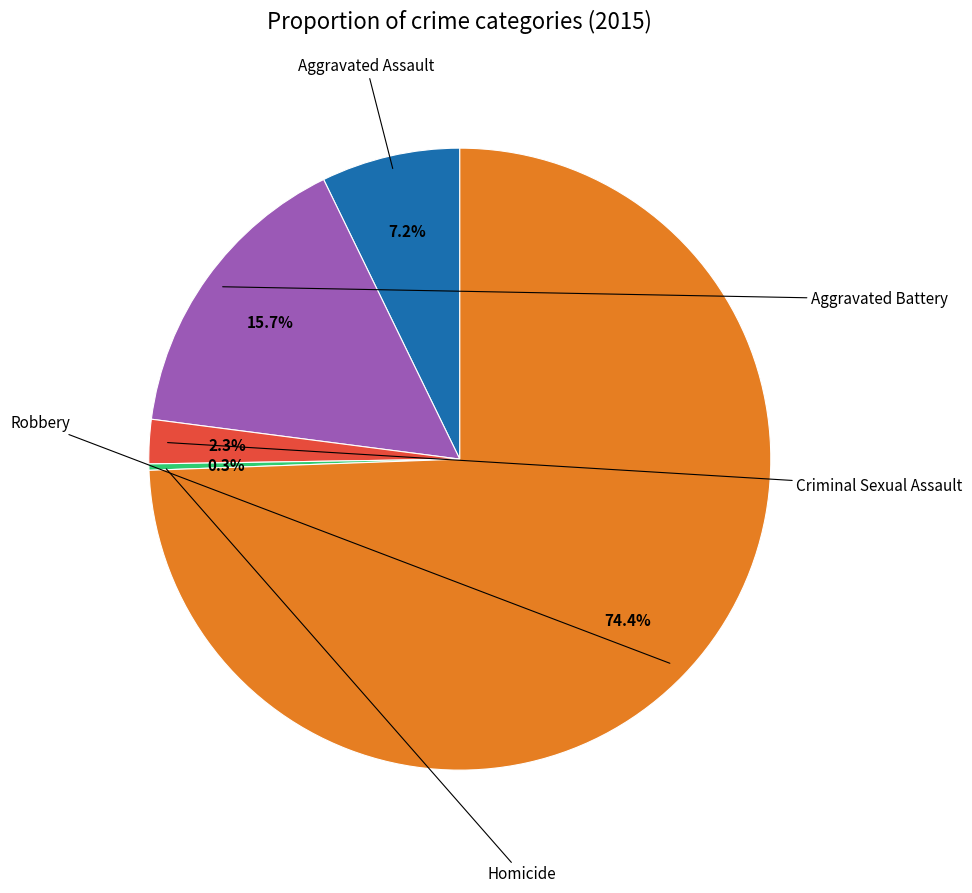

Count the number of slices in the pie.

5